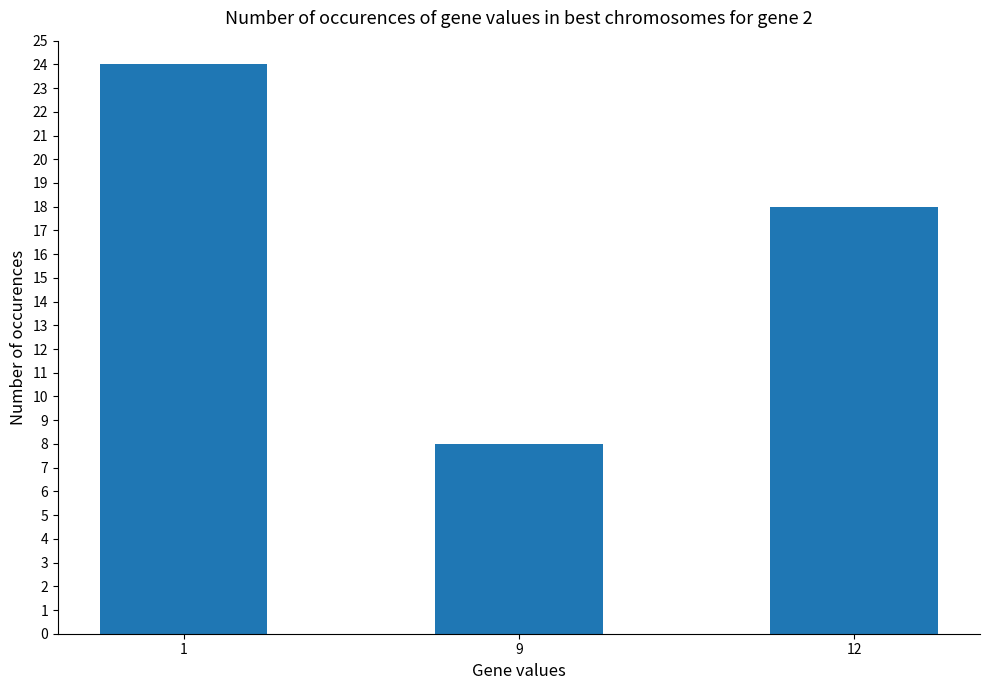

How many bars are there in total?

3